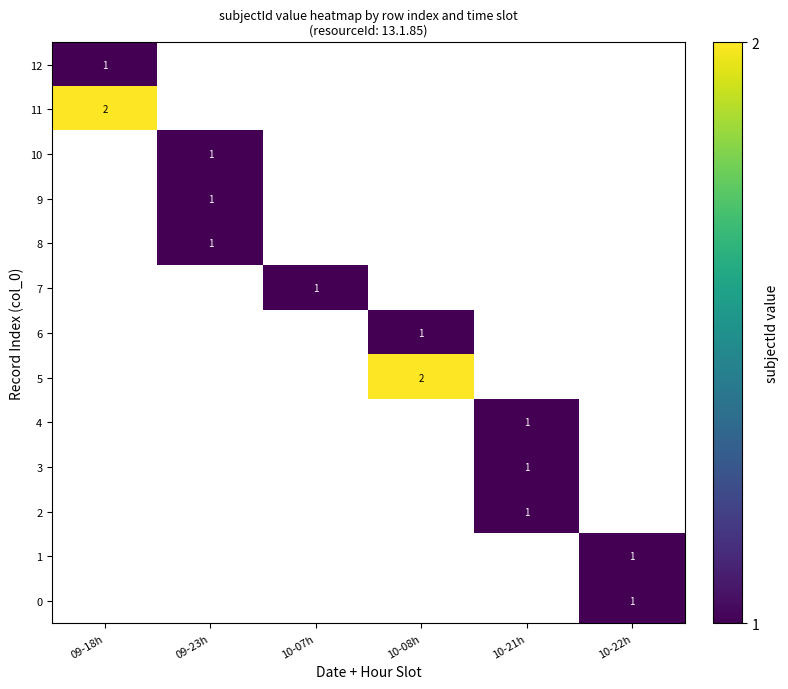

The value of 8 at 09-23h is 1. True or false?

True